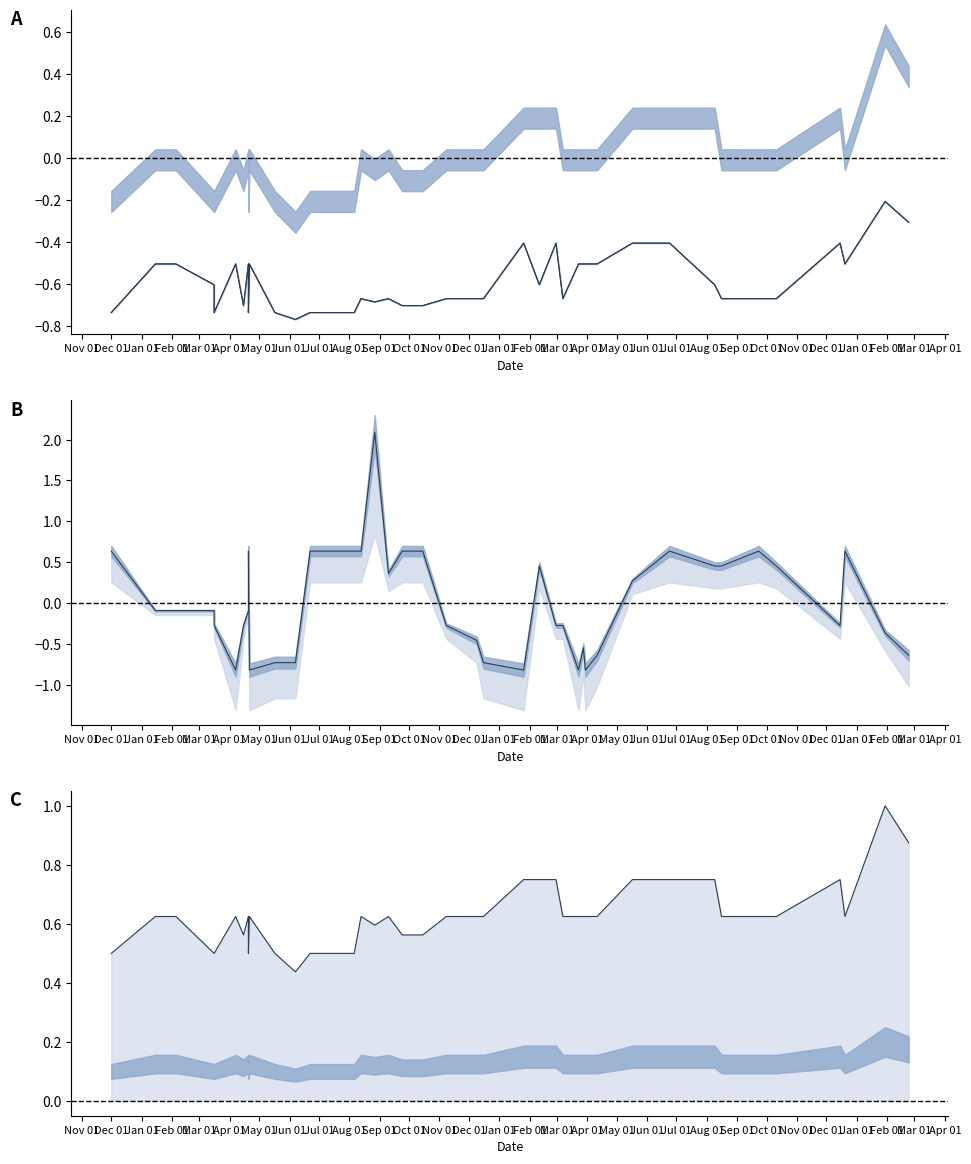

True or false: Precio promedio ponderado has more than 0 points higher than both neighbors.

True